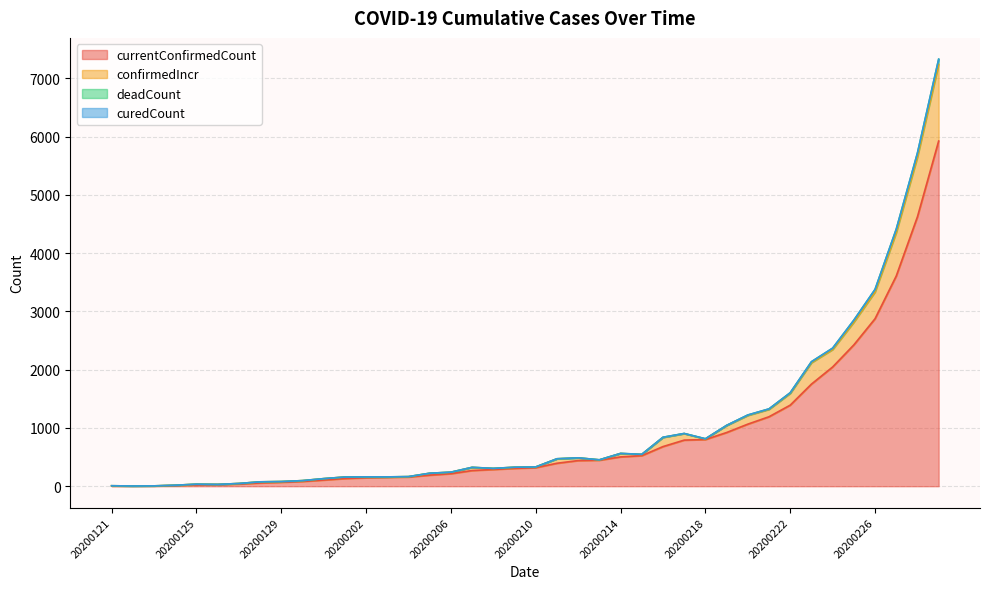

List the labels in order of confirmedIncr value, largest first.

20200229, 20200228, 20200227, 20200226, 20200225, 20200224, 20200223, 20200222, 20200221, 20200220, 20200219, 20200217, 20200216, 20200218, 20200214, 20200215, 20200212, 20200211, 20200213, 20200210, 20200209, 20200207, 20200208, 20200206, 20200205, 20200204, 20200202, 20200203, 20200201, 20200131, 20200130, 20200129, 20200128, 20200127, 20200125, 20200126, 20200124, 20200121, 20200123, 20200122